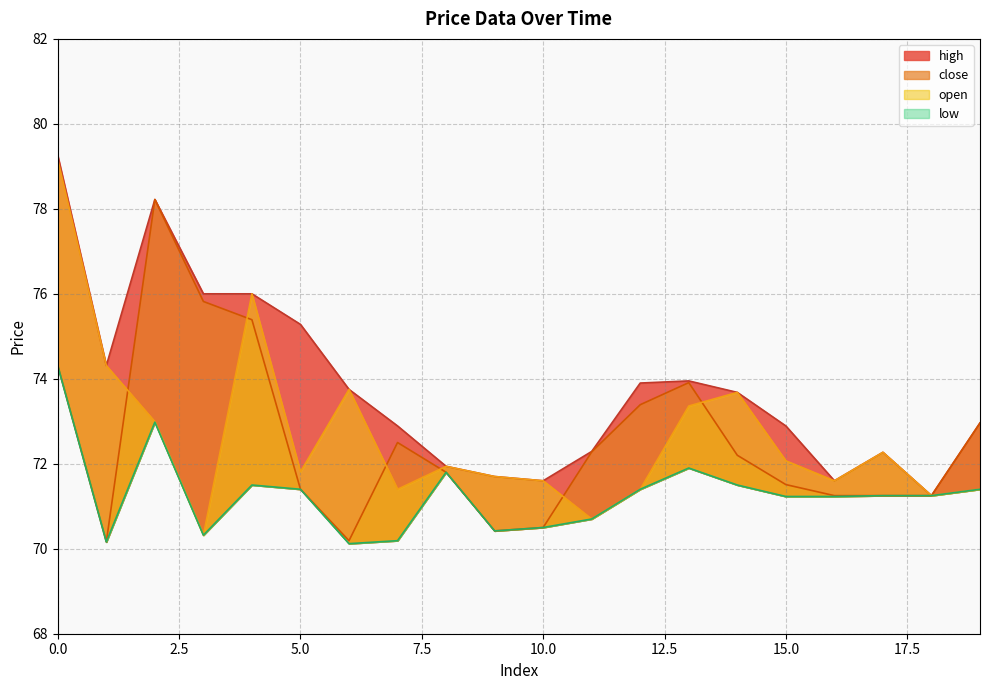

True or false: low has more than 2 points higher than both neighbors.

True